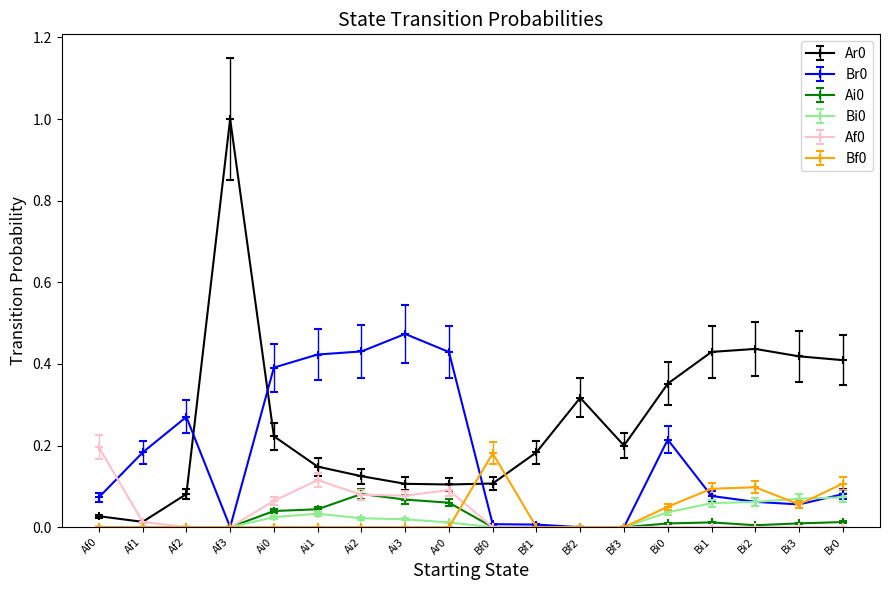

At which category is the sum across all series the highest?

Af3